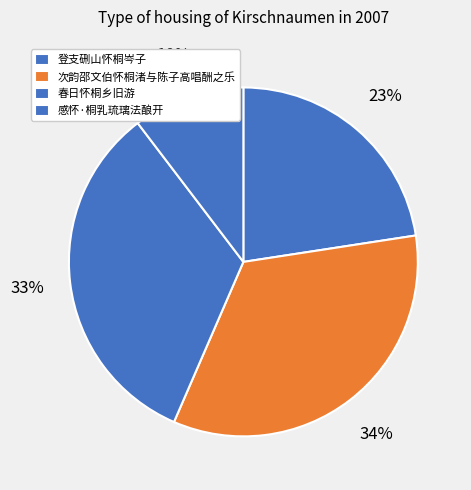

To the nearest percent, what portion does 春日怀桐乡旧游 represent?

33%